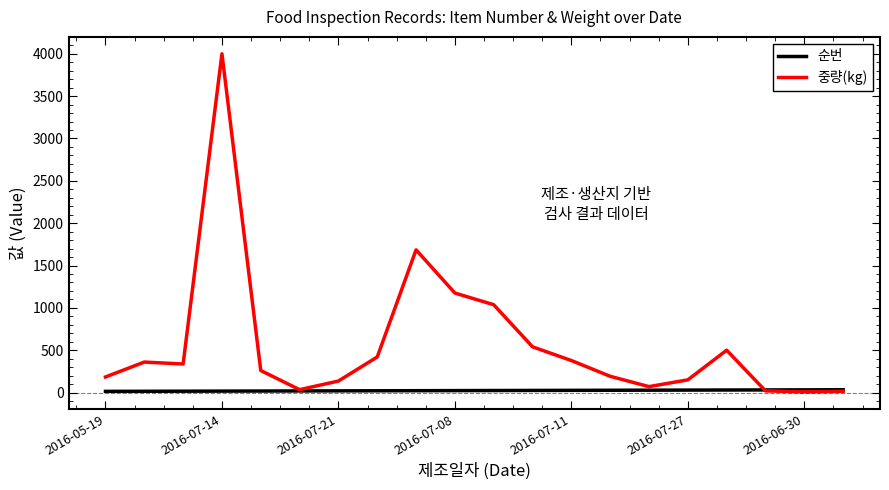

Which series has the widest spread of values?

중량(kg)